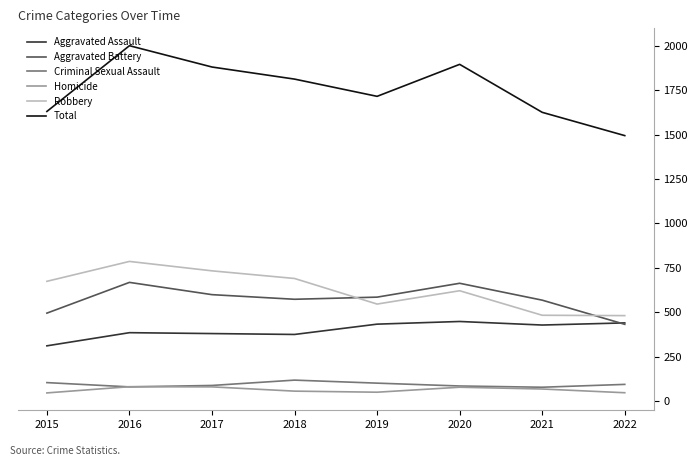

Which series changed the most between 2015 and 2018?

Total